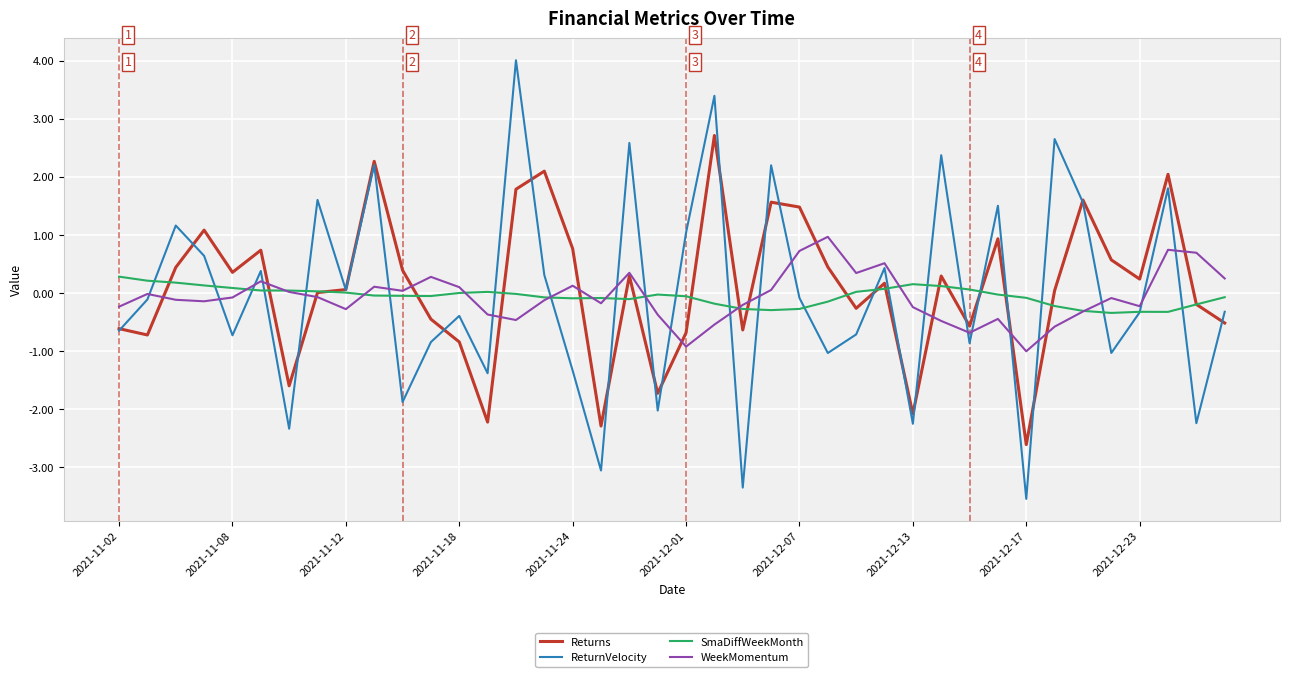

What is the maximum value shown in the chart?

4.0